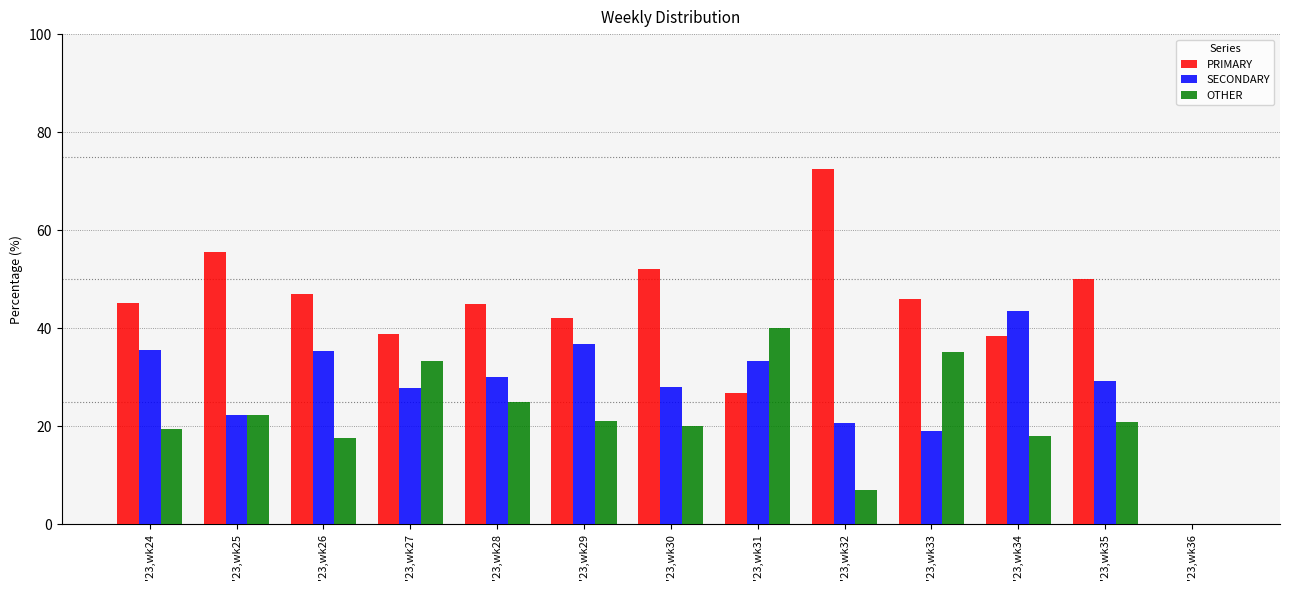

Are the bars grouped side by side (vs. stacked)?

Yes